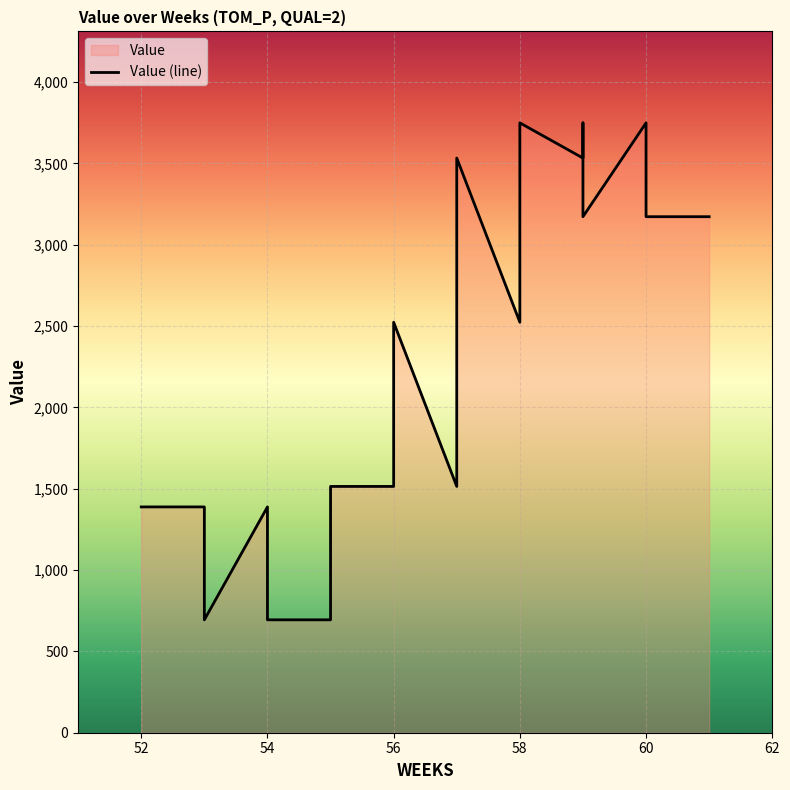

What is the label of the 1st point from the right?

61